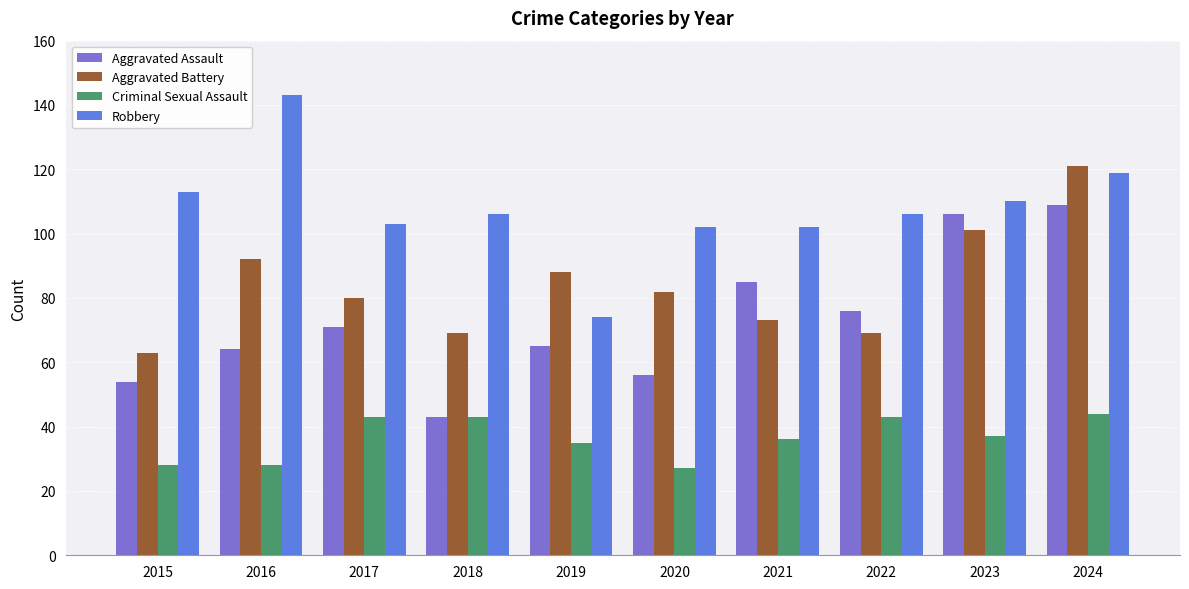

Reading left to right, what are all the values shown in this chart?

Aggravated Assault: 54	64	71	43	65	56	85	76	106	109
Aggravated Battery: 63	92	80	69	88	82	73	69	101	121
Criminal Sexual Assault: 28	28	43	43	35	27	36	43	37	44
Robbery: 113	143	103	106	74	102	102	106	110	119